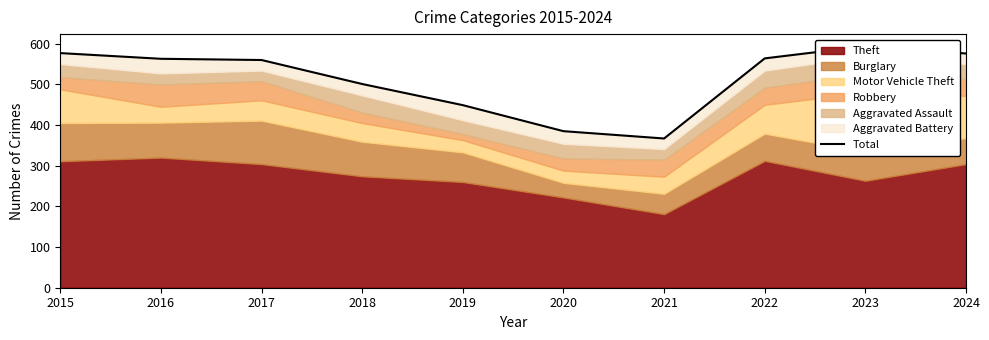

List the labels in order of value, smallest first.

2021, 2020, 2019, 2018, 2017, 2016, 2022, 2024, 2015, 2023